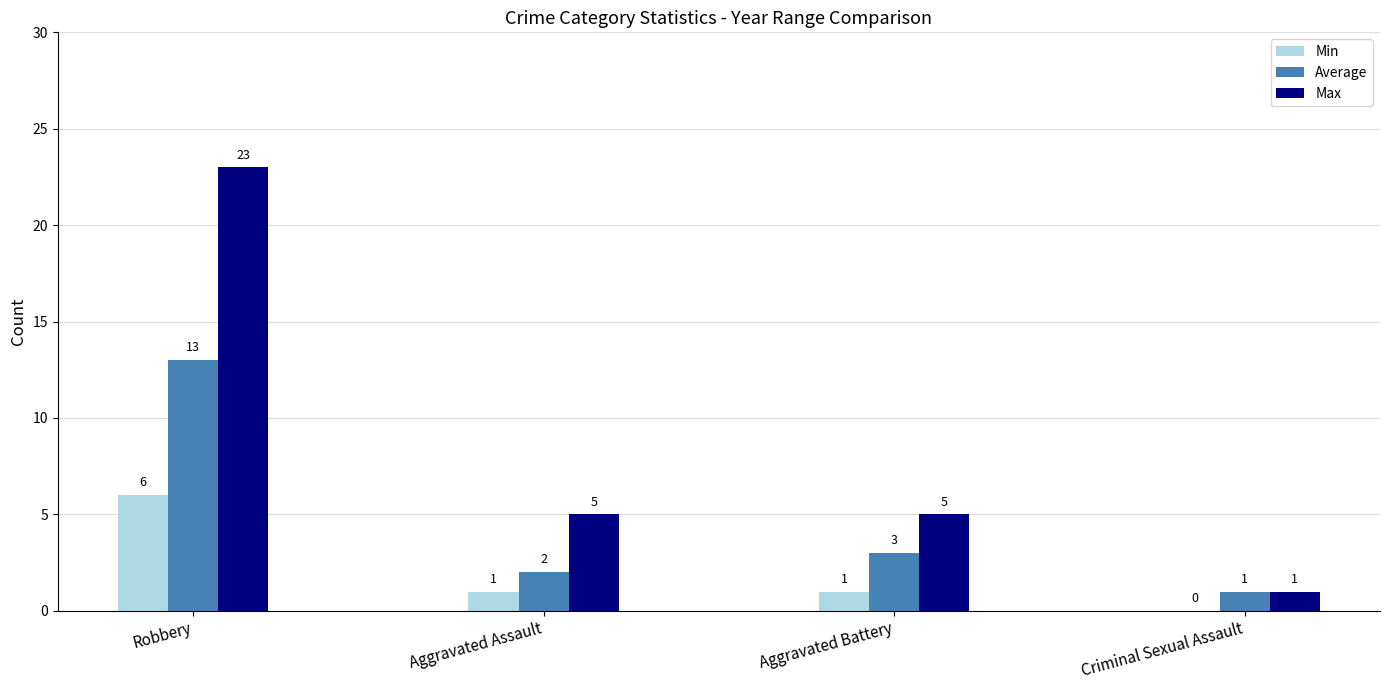

Read the Max value at Aggravated Assault, to the nearest 5.

5